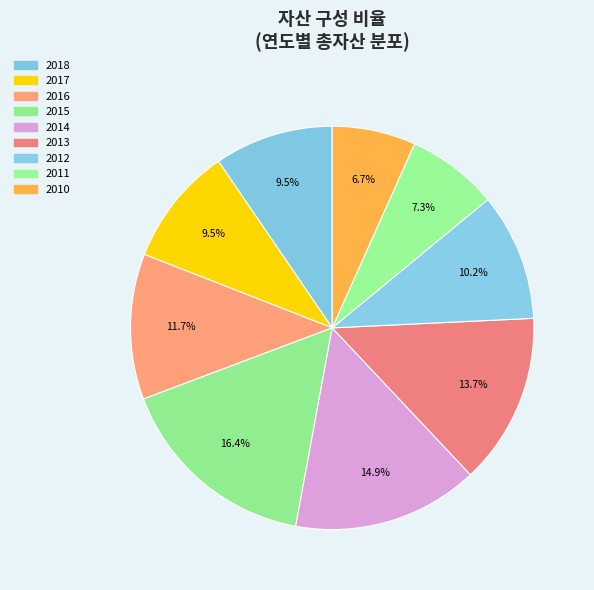

To the nearest percent, what is the average slice percentage?

11%